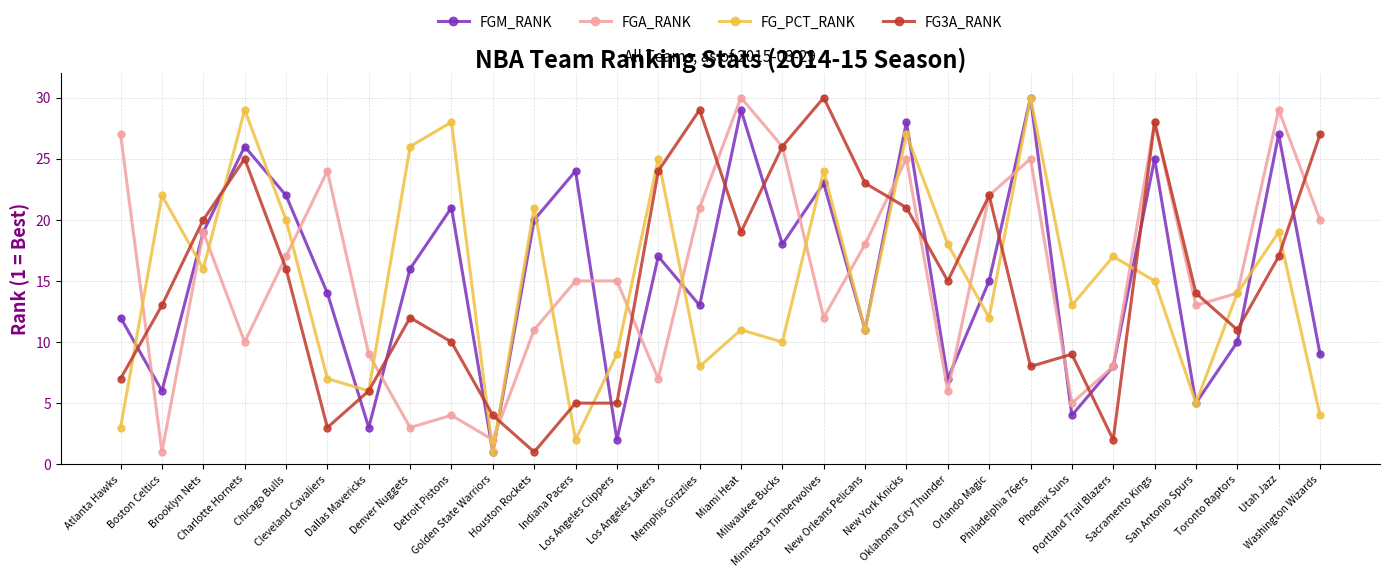

Which series ends up on top after the final intersection of FGA_RANK and FG3A_RANK?

FG3A_RANK